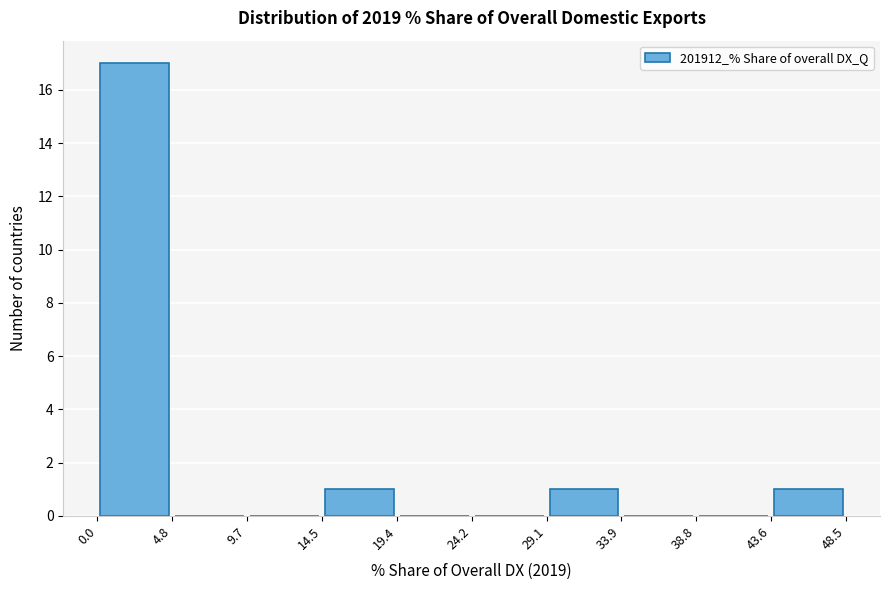

Reading left to right, transcribe this chart: for each bar, give the range it covers on the x-axis and its height. The values are not printed on the chart, so give them approximately, as read against the axis.

0.0 to 4.8: 17
4.8 to 9.7: 0
9.7 to 14.5: 0
14.5 to 19.4: 1
19.4 to 24.2: 0
24.2 to 29.1: 0
29.1 to 33.9: 1
33.9 to 38.8: 0
38.8 to 43.6: 0
43.6 to 48.5: 1